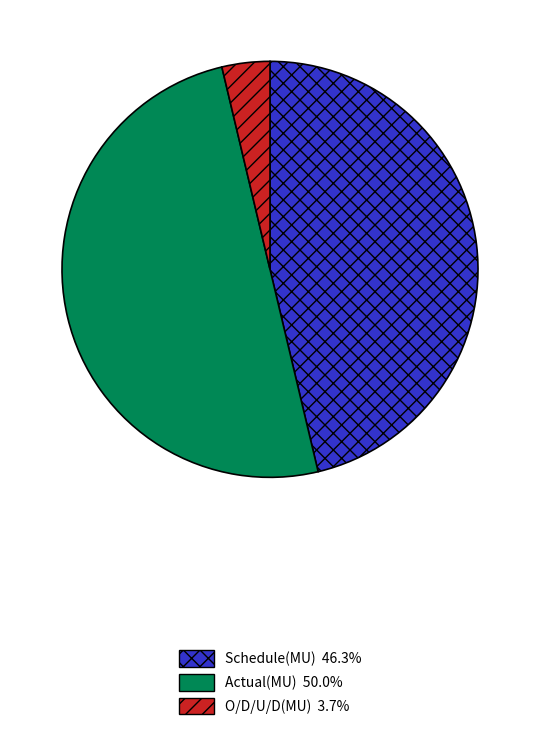

Rank the categories by value from highest to lowest.

Actual(MU), Schedule(MU), O/D/U/D(MU)